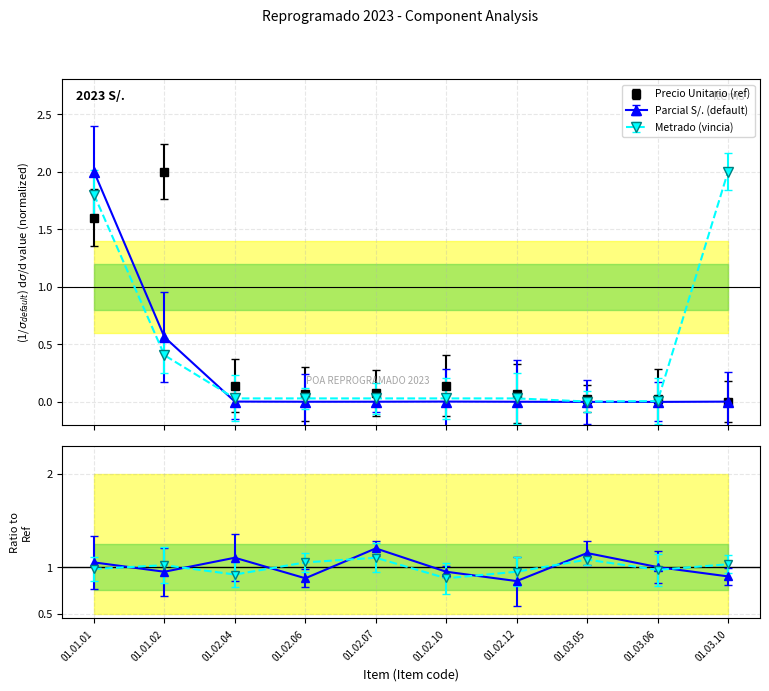

Rank the categories by Metrado value from lowest to highest.

01.03.05, 01.03.06, 01.02.04, 01.02.06, 01.02.07, 01.02.10, 01.02.12, 01.01.02, 01.01.01, 01.03.10